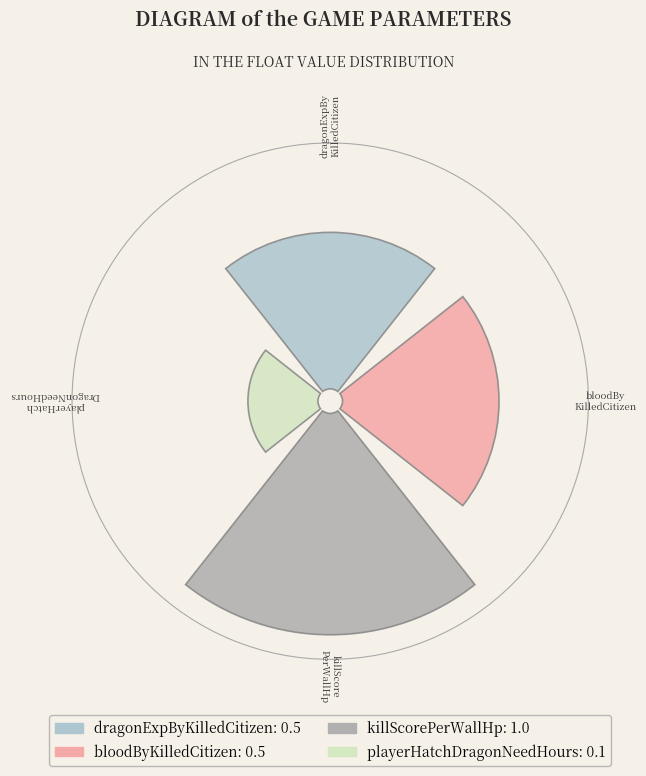

What is the smallest slice in the pie chart?

playerHatchDragonNeedHours